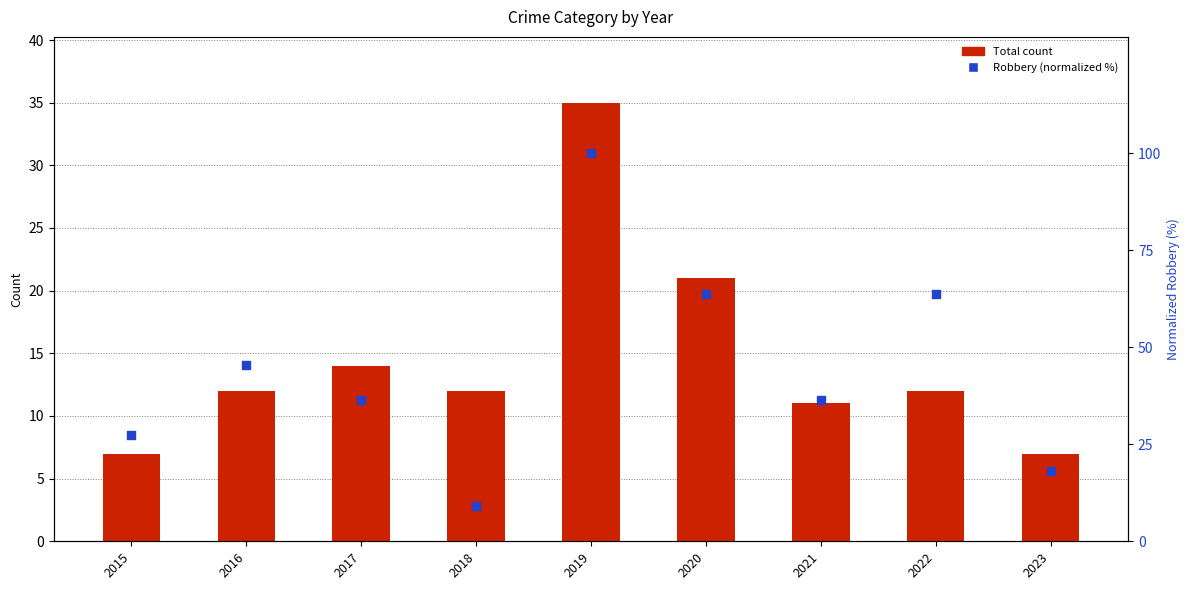

What is the total value across all series at 2015?

38.3